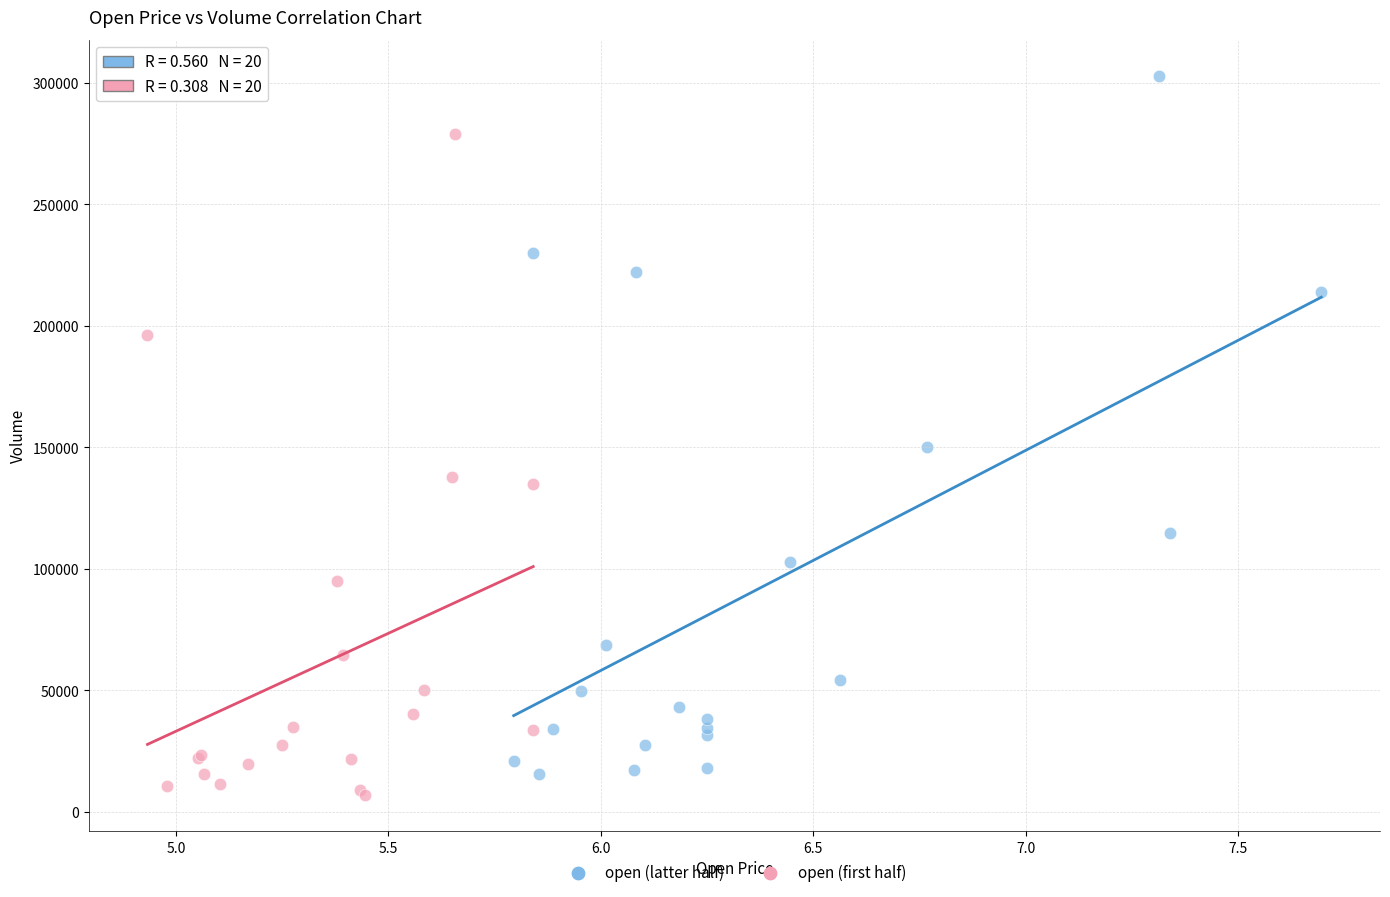

Which series has the widest spread of Y values?

open (latter half)